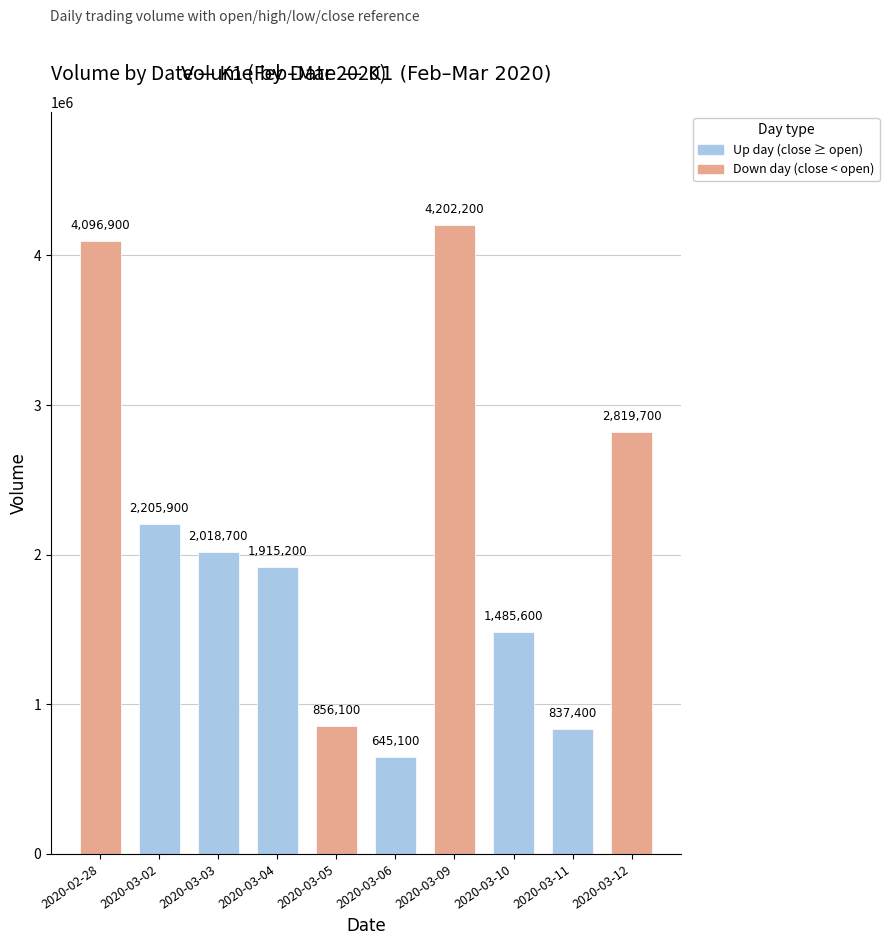

Which has a higher value, 2020-03-11 or 2020-03-09?

2020-03-09